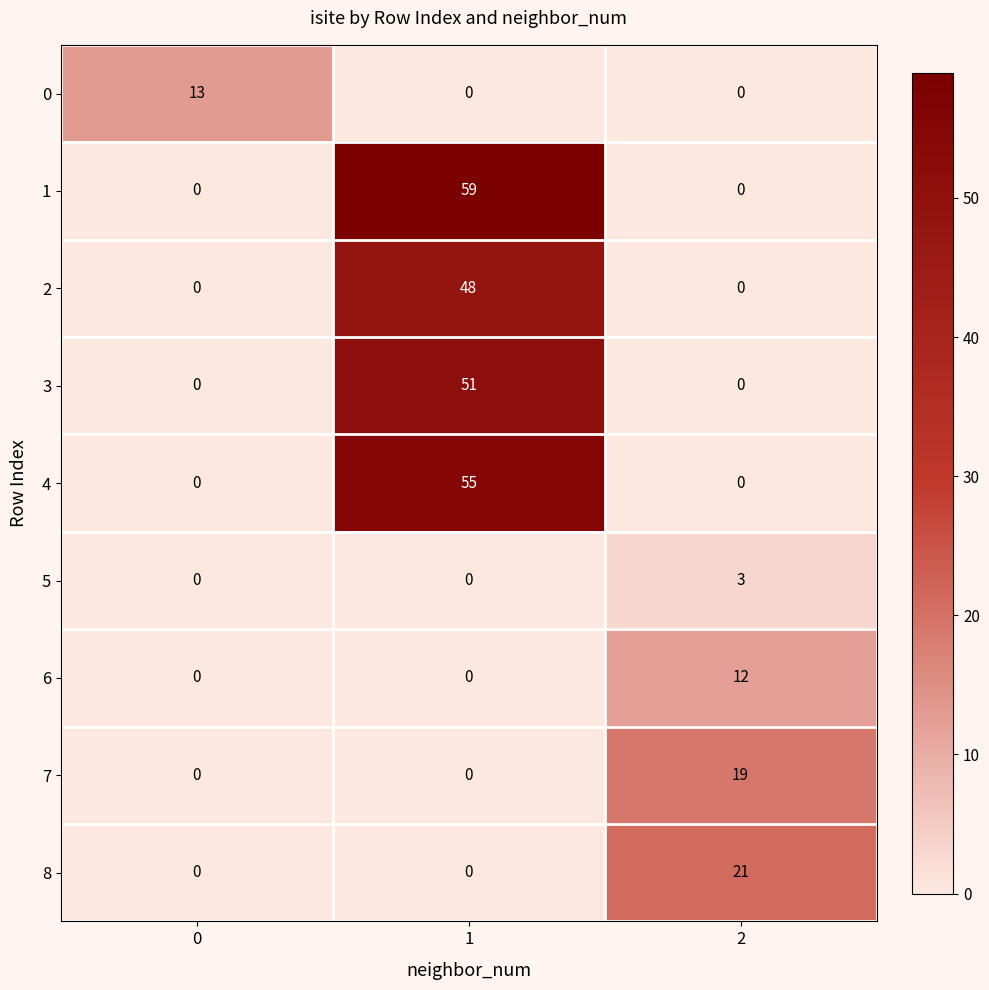

What is the difference between the maximum and second lowest values in the 1 series?

59